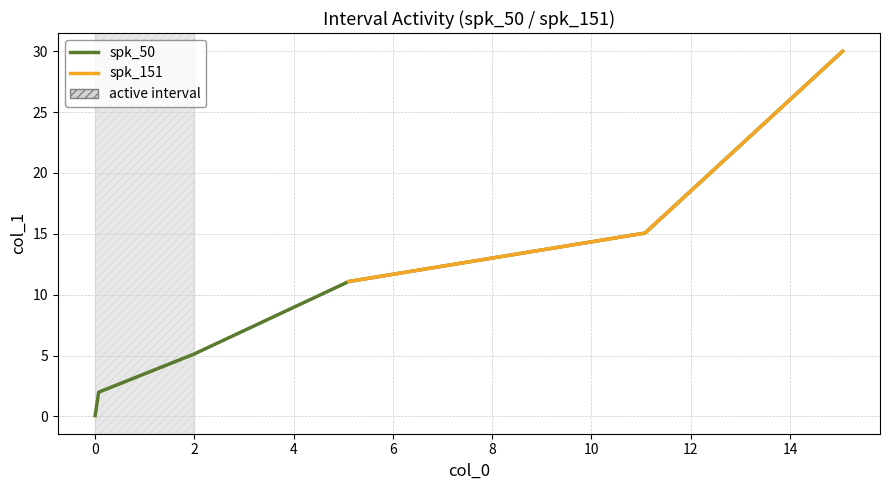

Reading right to left, extract all data points from this chart.

spk_50: 4=15.1	3=11.1	2=5.1	1=2.0	0=0.1
spk_151: 4=30.0	3=30.0	2=15.1	1=11.1	0=5.1